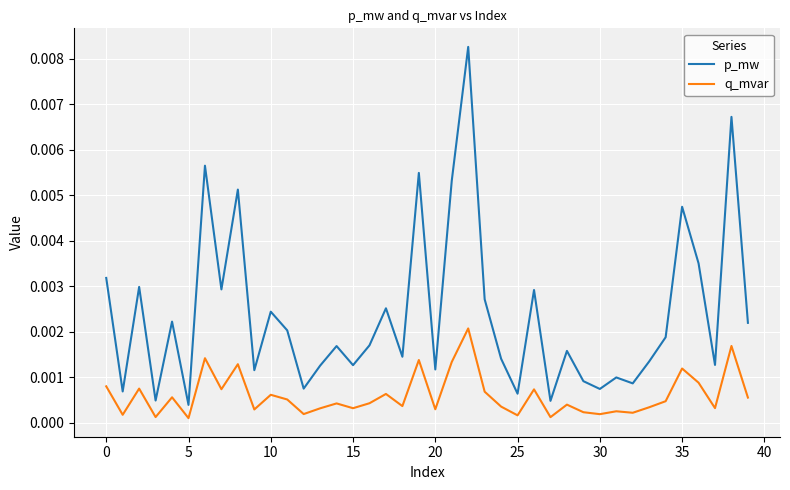

True or false: q_mvar and p_mw intersect in this chart.

False